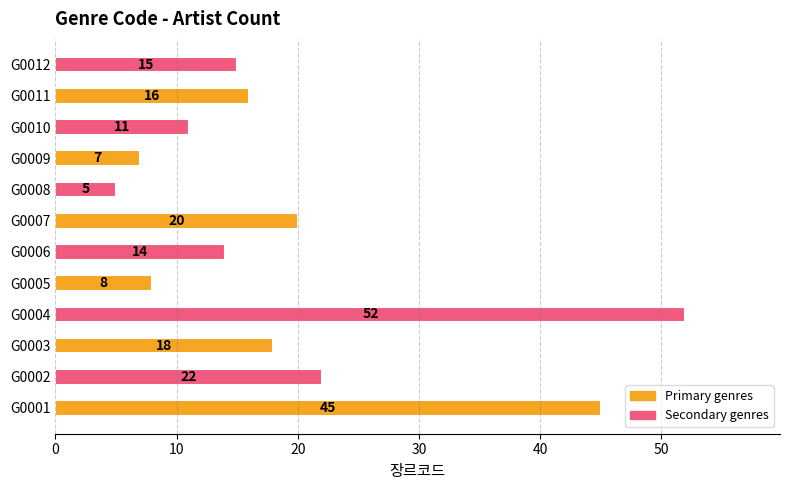

Are the bars horizontal?

Yes